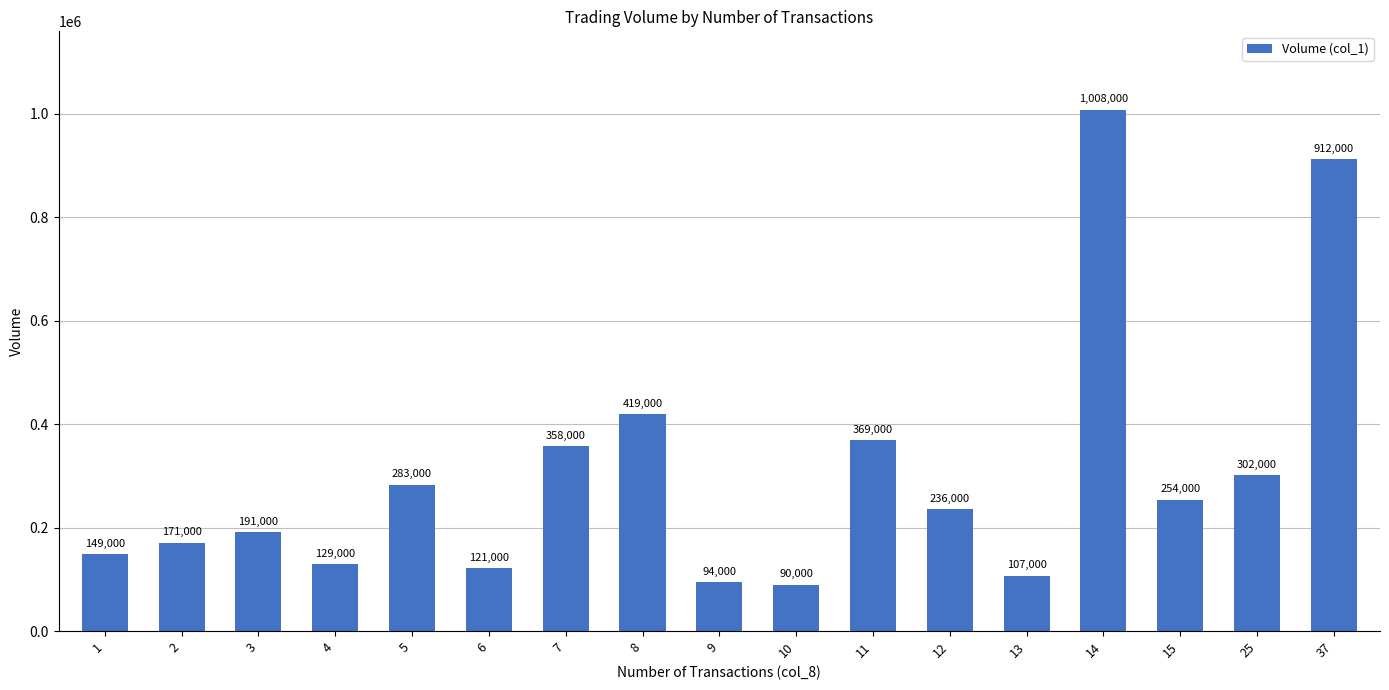

Which label corresponds to the smallest value in the chart?

10